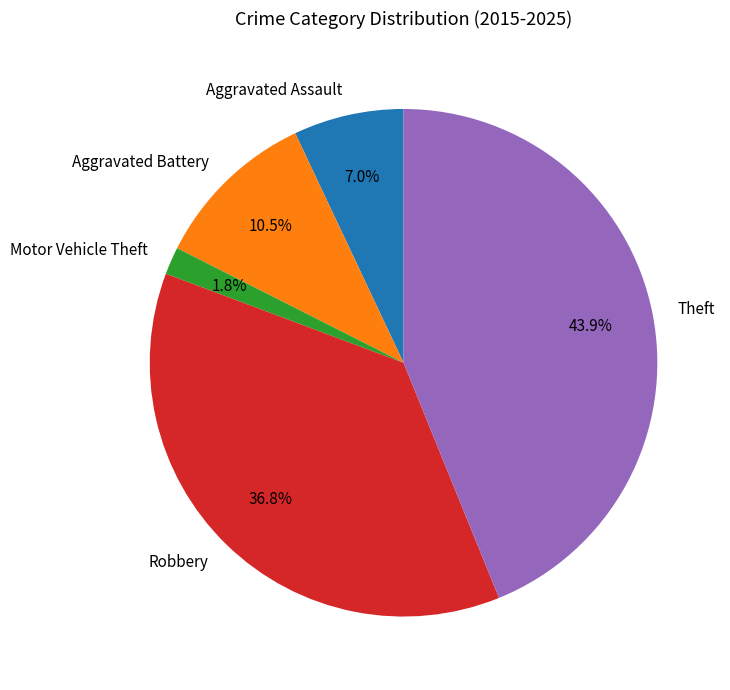

How much of the chart is everything except Aggravated Assault?

93.0%